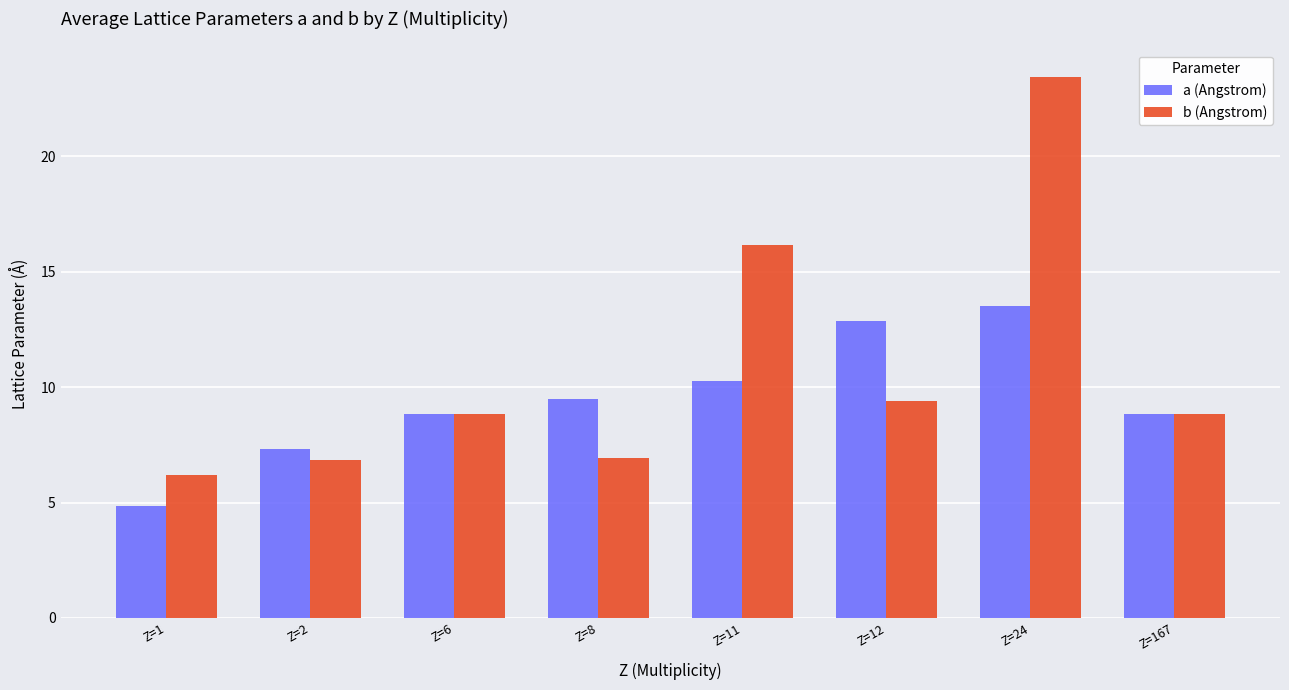

Which series has the widest spread of values?

b (Angstrom)